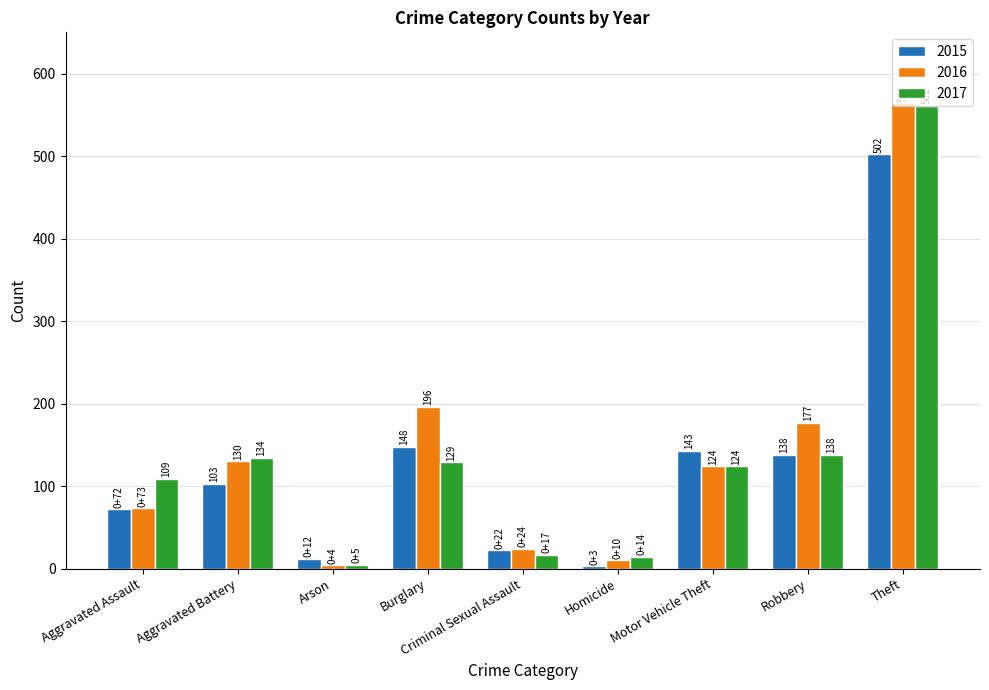

What are all the series names shown in the legend?

2015, 2016, 2017